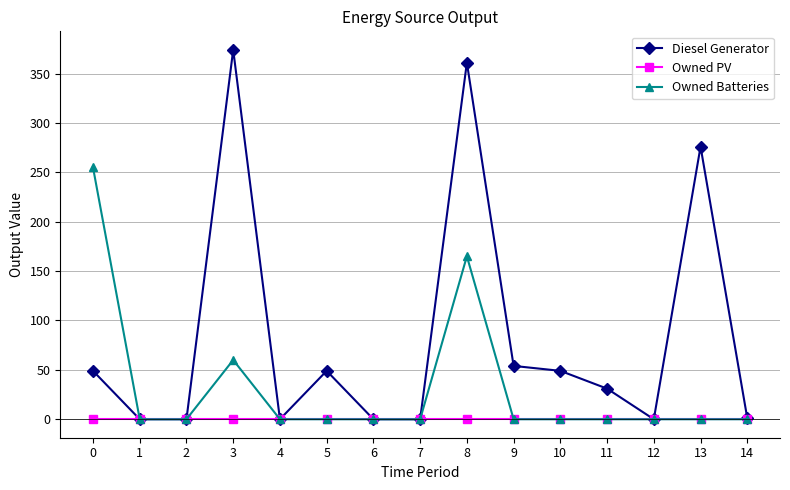

What is the greatest value displayed?

374.0